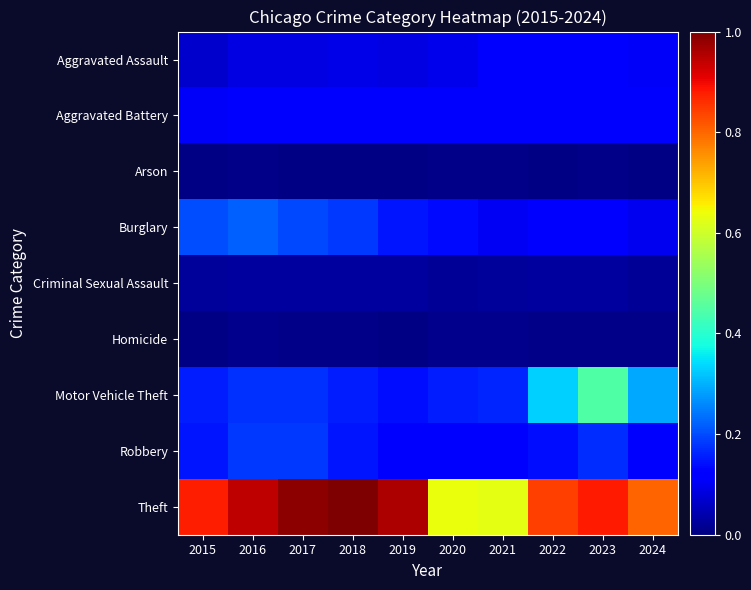

Between 2018 and 2024, which is larger?

2024